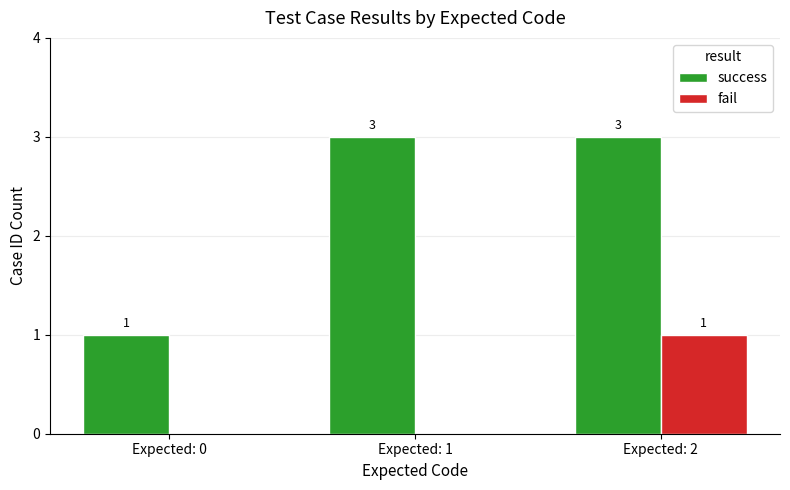

What is the total value across all series at Expected: 0?

1